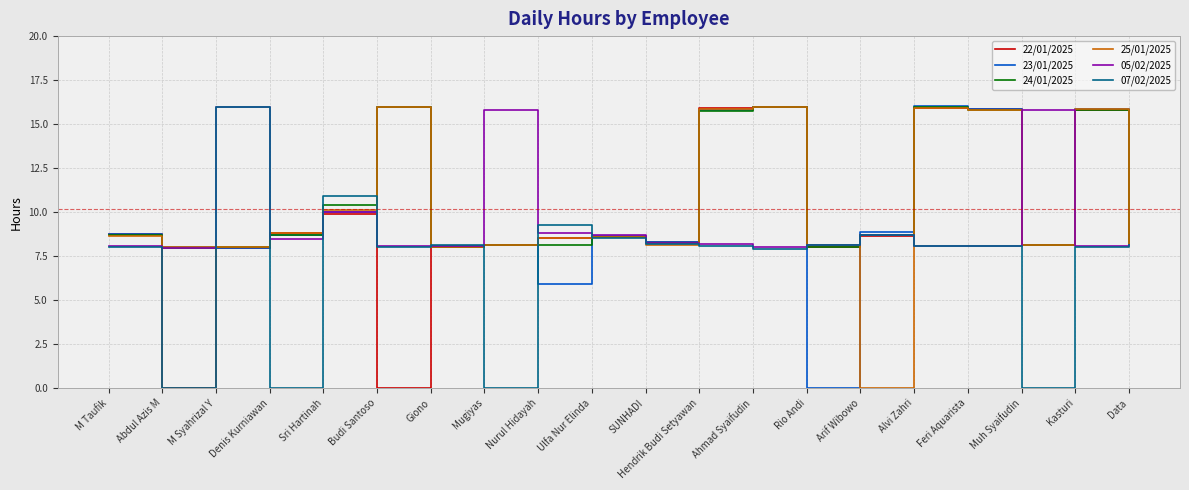

Is the value of 23/01/2025 at Arif Wibowo greater than the value of 05/02/2025 at Alvi Zahri?

Yes